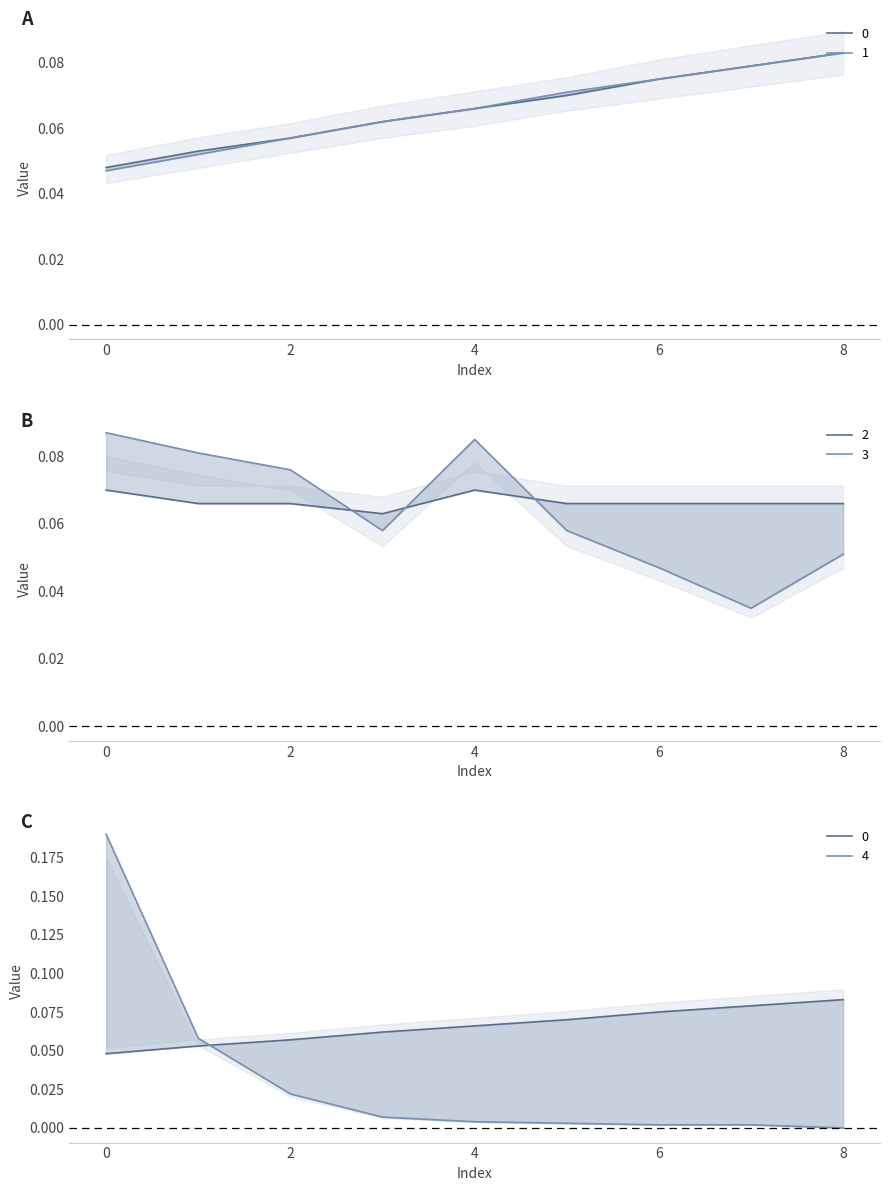

Rank the categories by 2 value from lowest to highest.

3, 1, 2, 5, 6, 7, 8, 0, 4